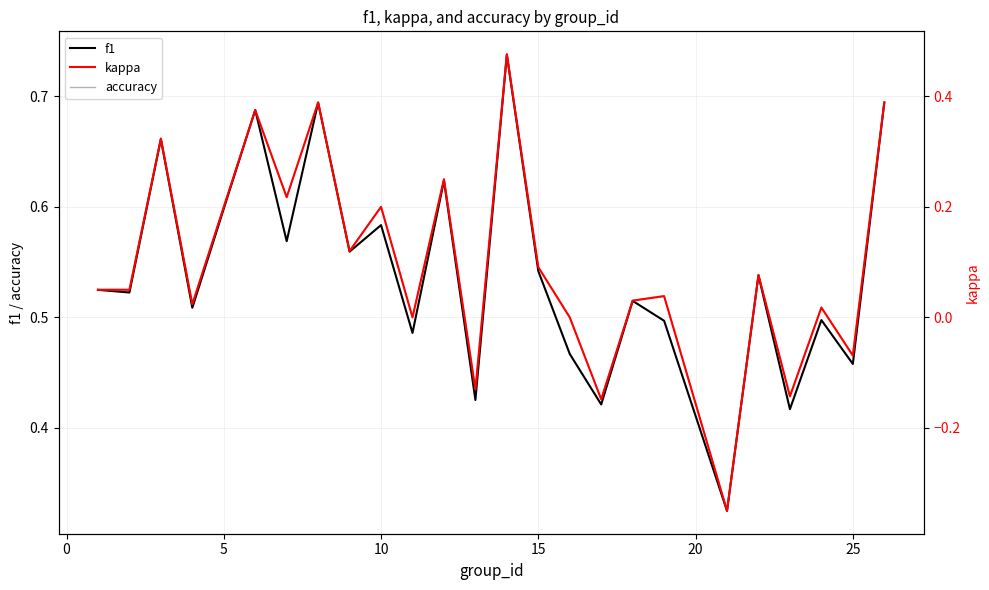

Which series changed the most between 25 and 20?

kappa